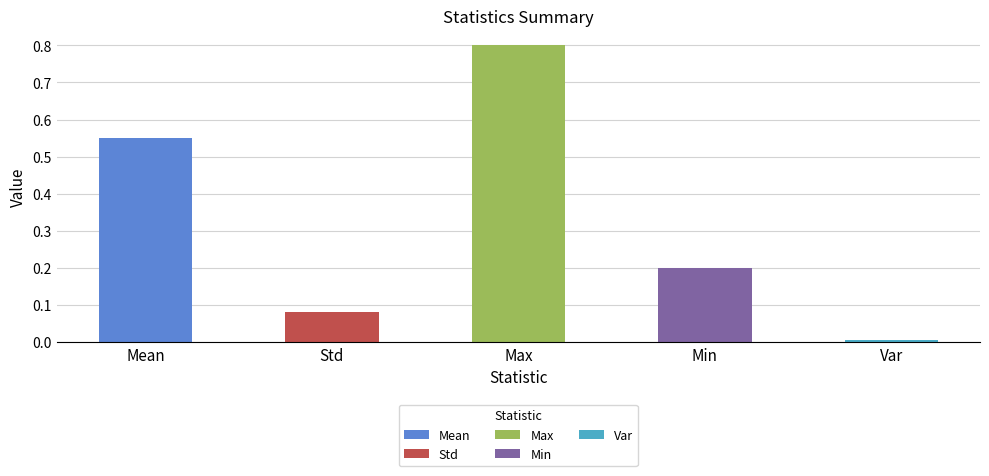

List the labels in order of value, largest first.

Max, Mean, Min, Std, Var